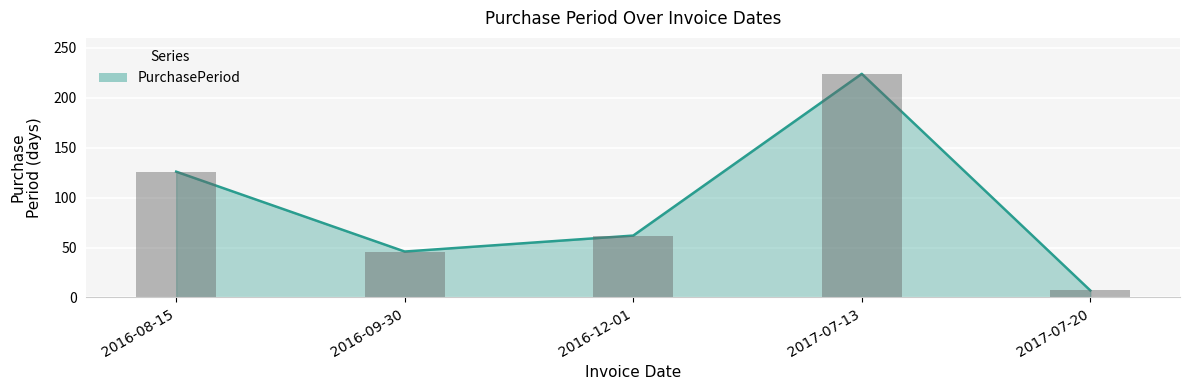

At which label does the data first exceed 62?

2016-08-15